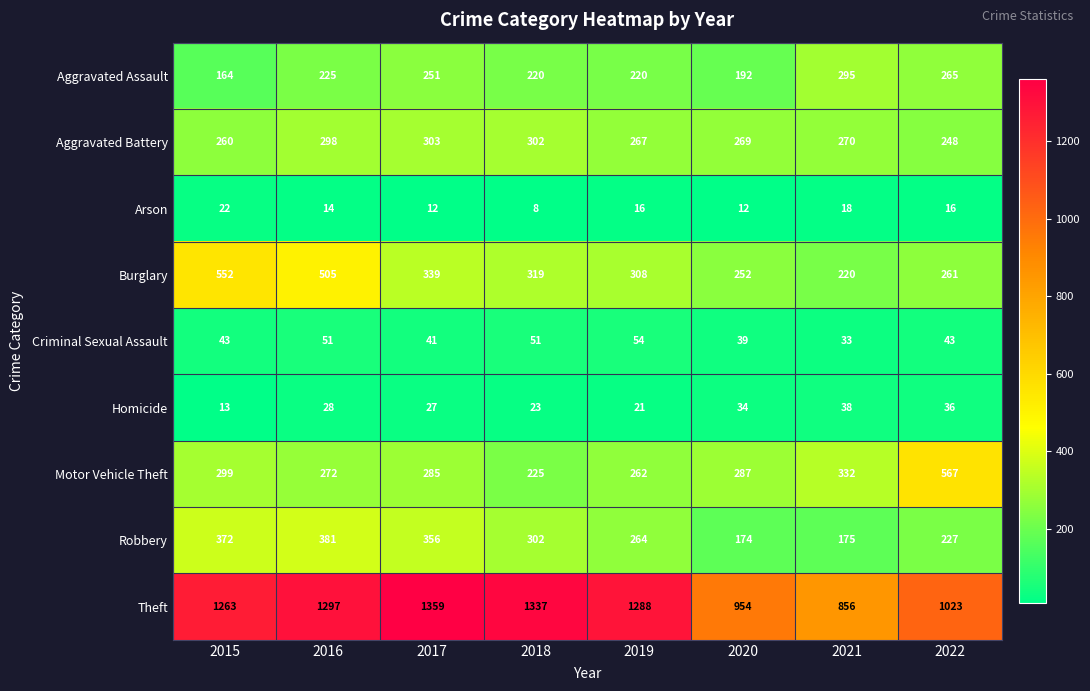

What is the sum of the Criminal Sexual Assault values at 2020 and 2016?

90